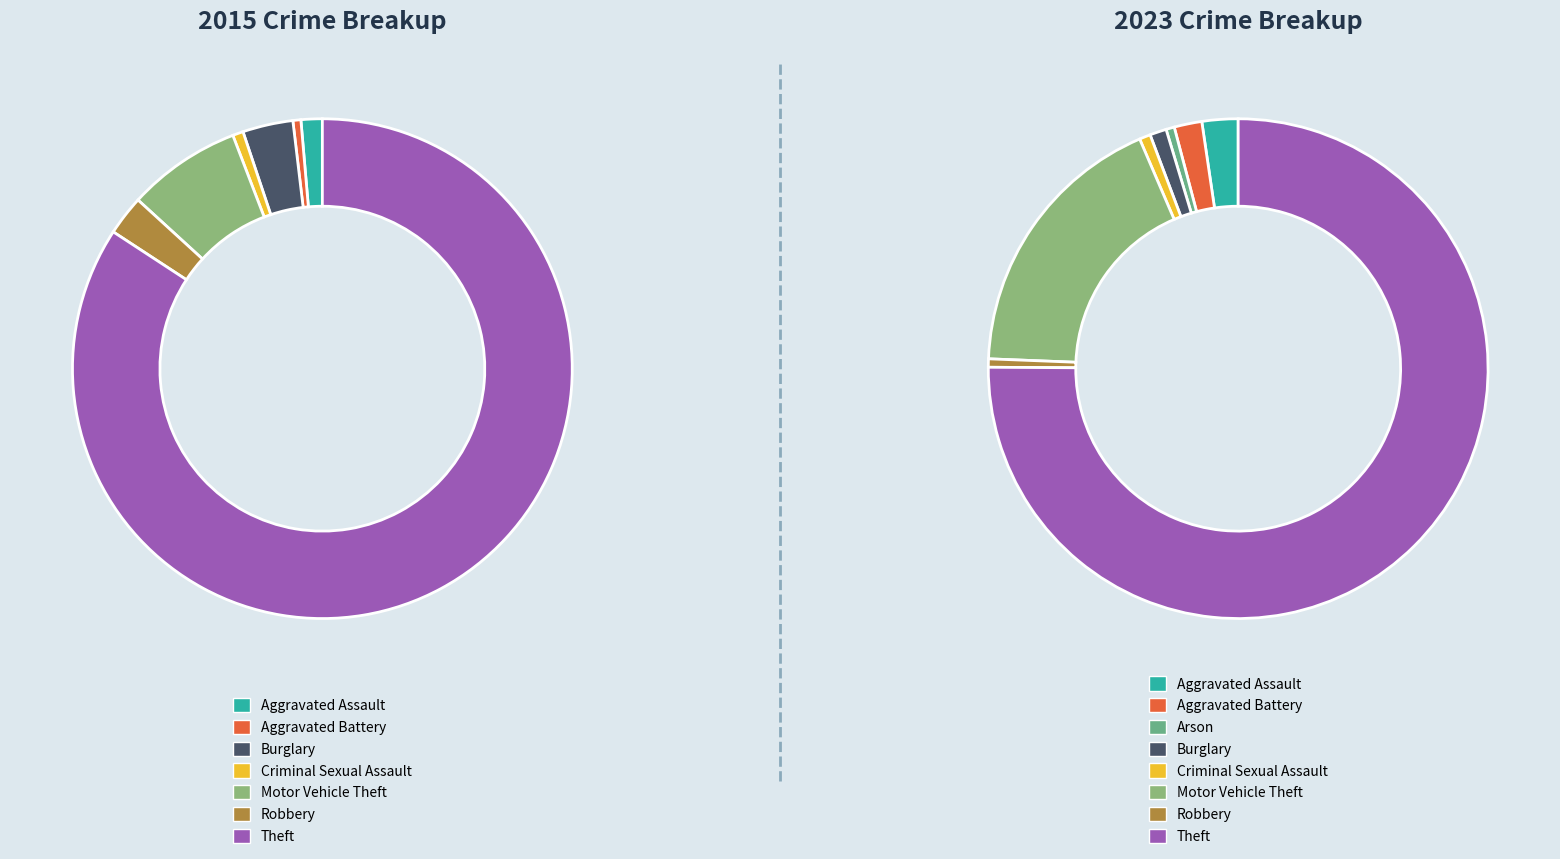

To the nearest percent, what is the difference between the largest and smallest slice percentages?

75%